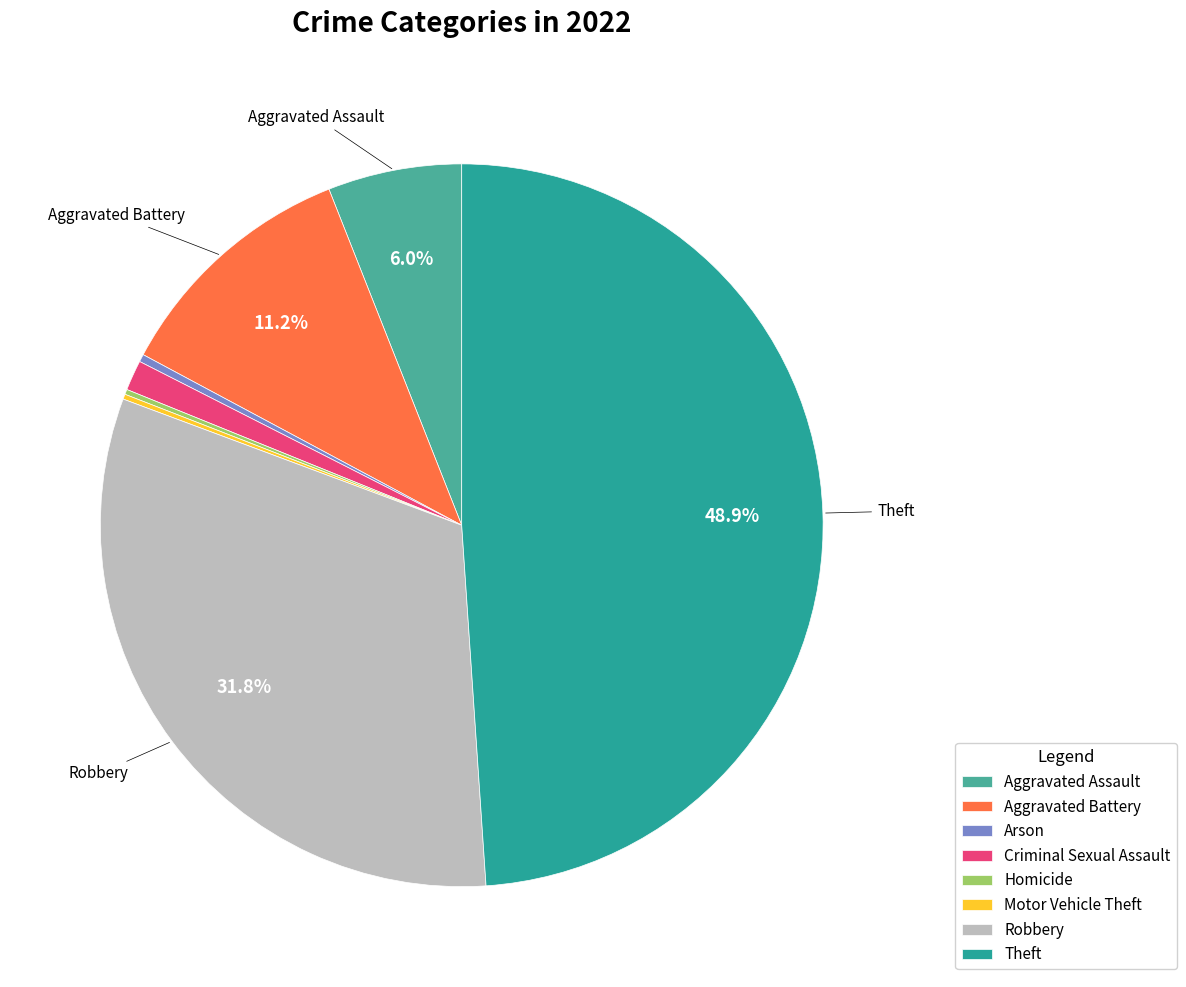

True or false: Aggravated Battery accounts for 25% of the total.

False